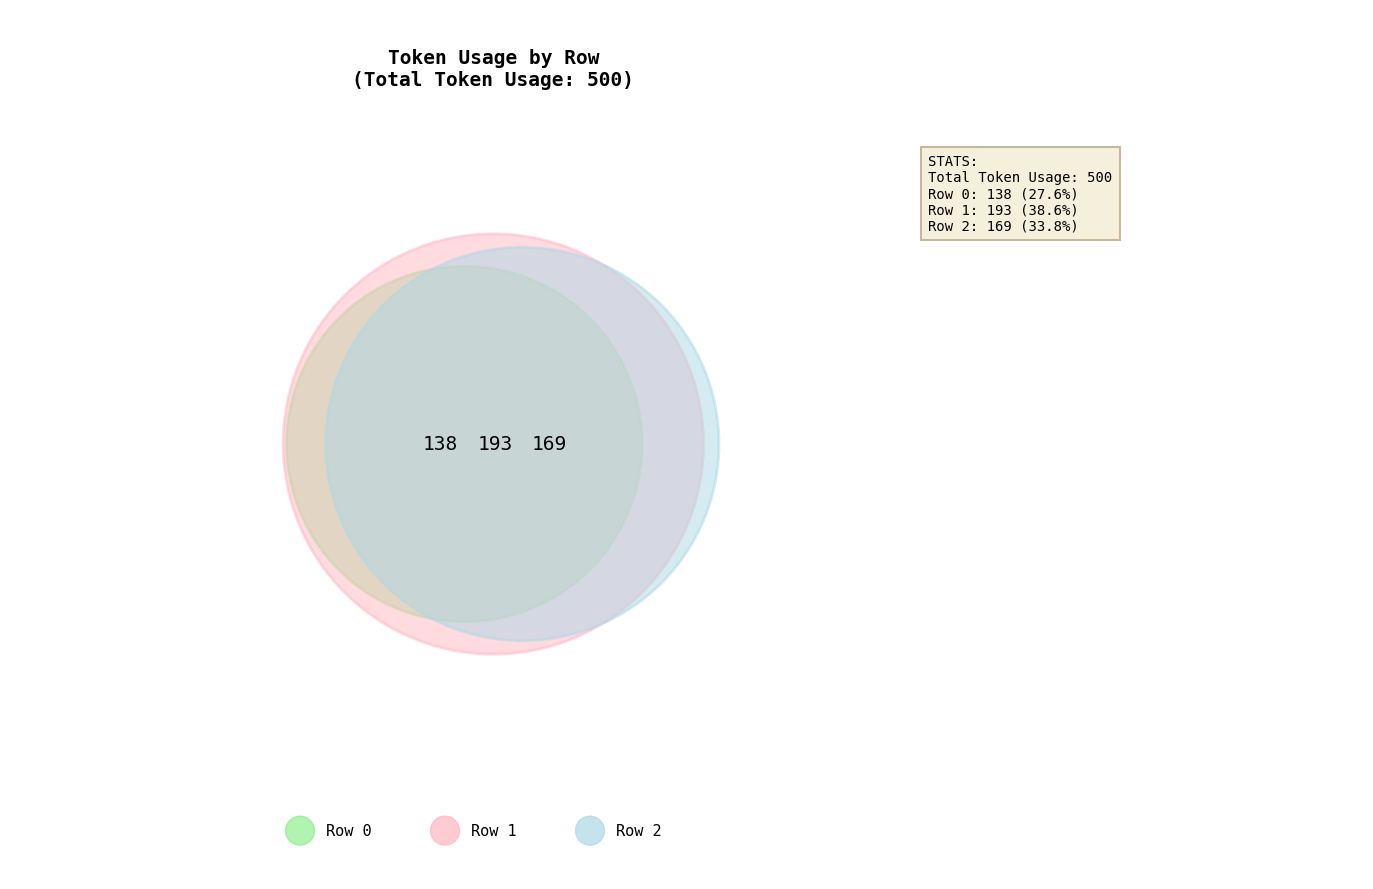

True or false: 1 accounts for 39% of the total.

True